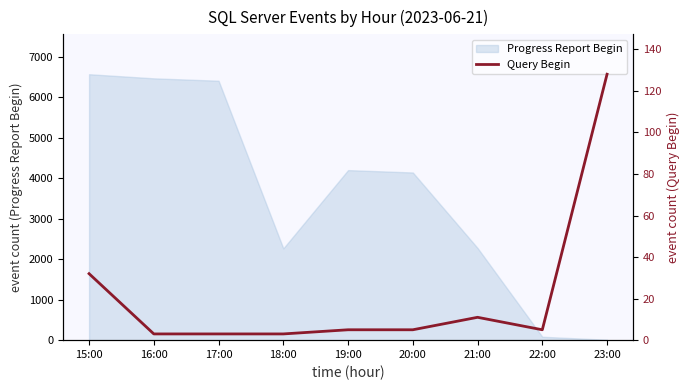

The Progress Report Begin series shows 11132 at 15:00. True or false?

False